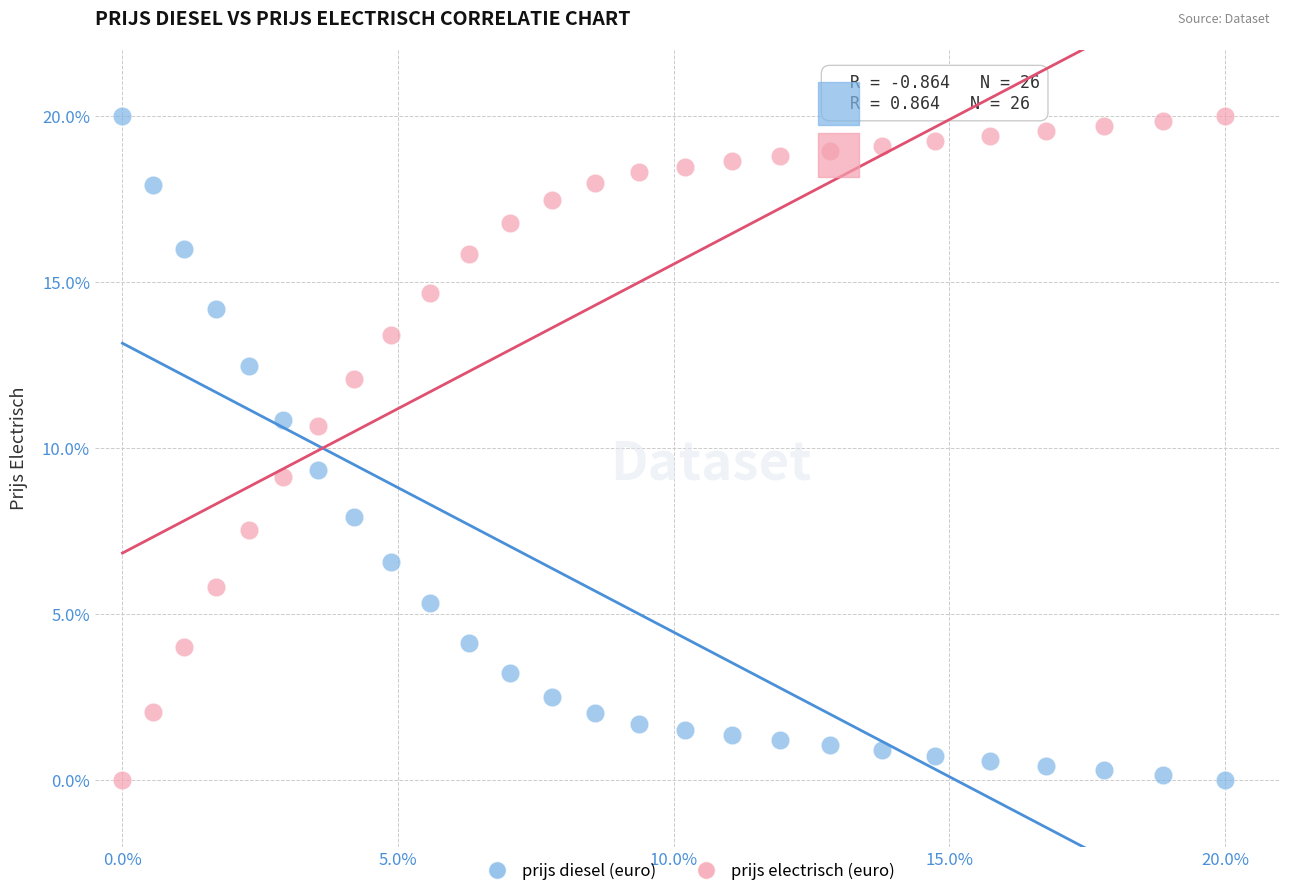

Across all data points, what is the range of X values (max minus min)?

20.0